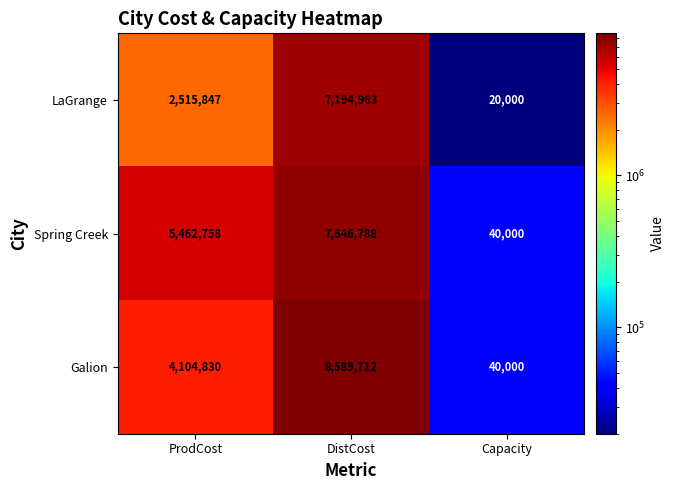

What is the sum of all Galion values?

12734542